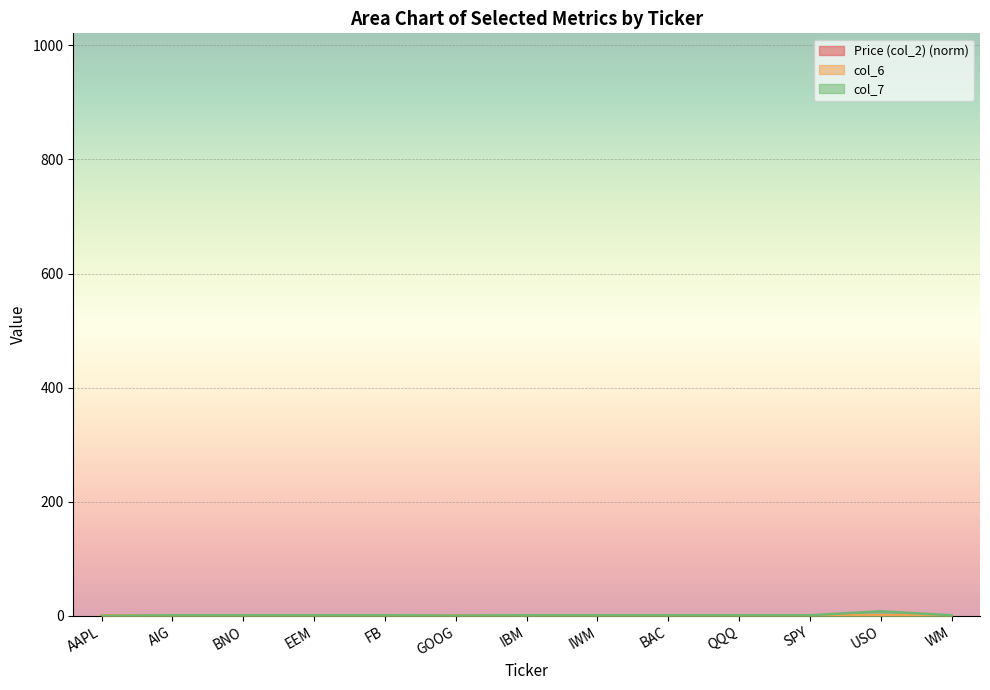

Reading right to left, transcribe all the data shown in this chart.

Price (col_2): 0.0	0.0	0.2	0.1	0.0	0.1	0.2	1.0	0.0	0.0	0.0	0.1	0.5
col_6: 0.8	1.0	0.9	0.9	0.9	0.9	0.7	1.0	1.0	0.9	1.0	0.8	0.9
col_7: 1.0	8.0	1.0	1.0	1.0	1.0	1.0	0.5	1.0	1.0	1.0	1.0	0.0